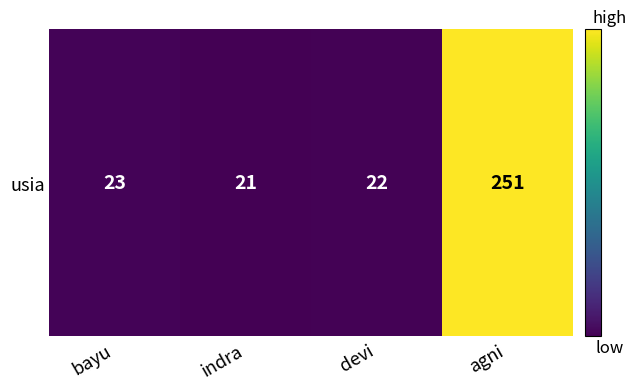

What is the smallest value displayed?

21